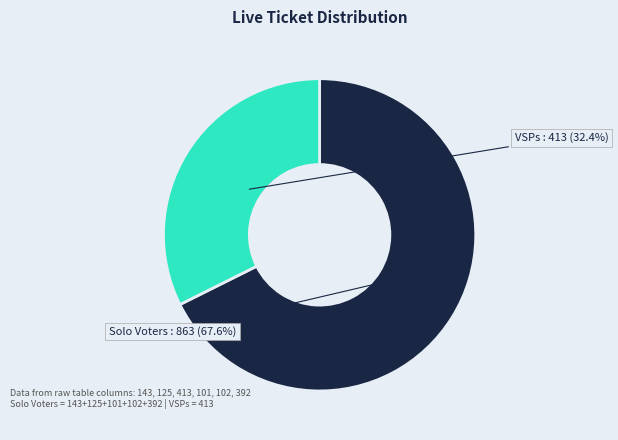

Is there any slice that represents more than half of the pie?

Yes